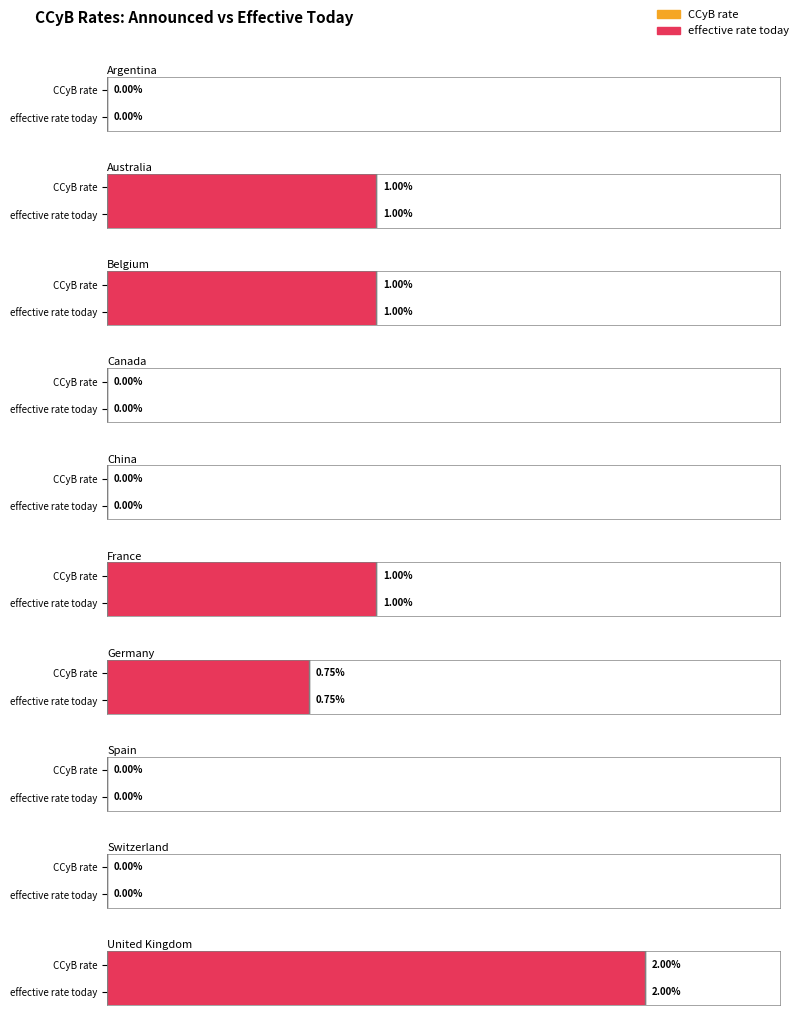

Between Australia and Germany, which series saw the biggest shift?

CCyB rate